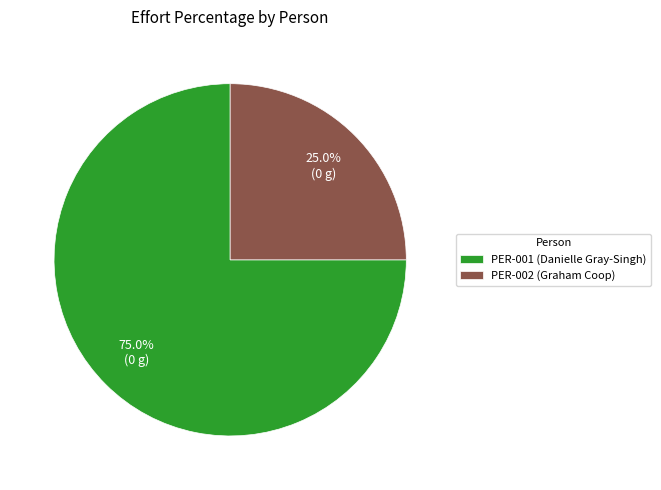

To the nearest percent, what is the difference between the largest and smallest slice percentages?

50%